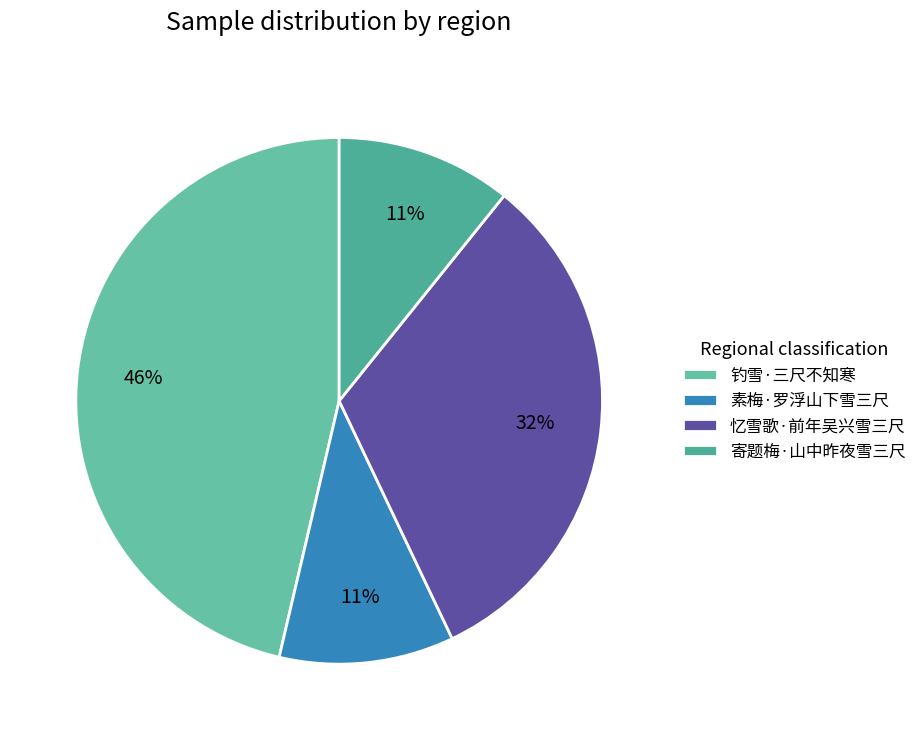

Is there a majority slice in this chart?

No